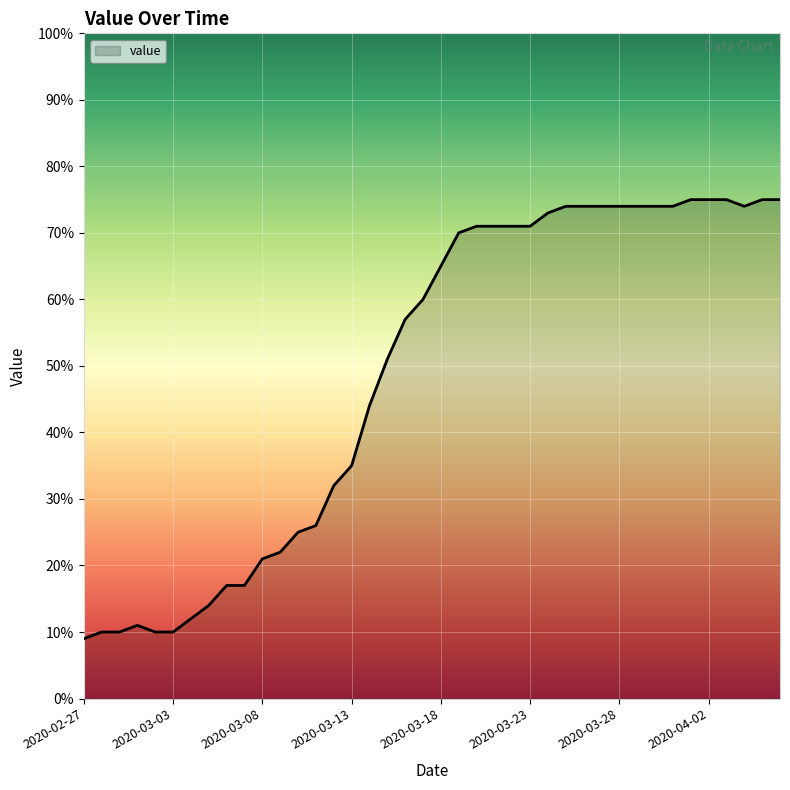

What is the maximum value shown in the chart?

75